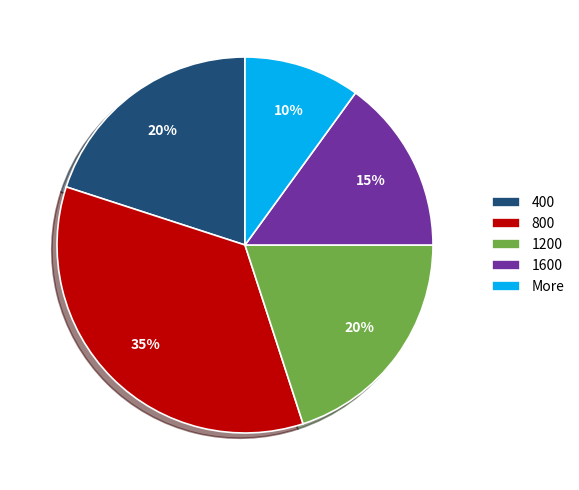

To the nearest percent, what is the difference between the 800 and More slice percentages?

25%